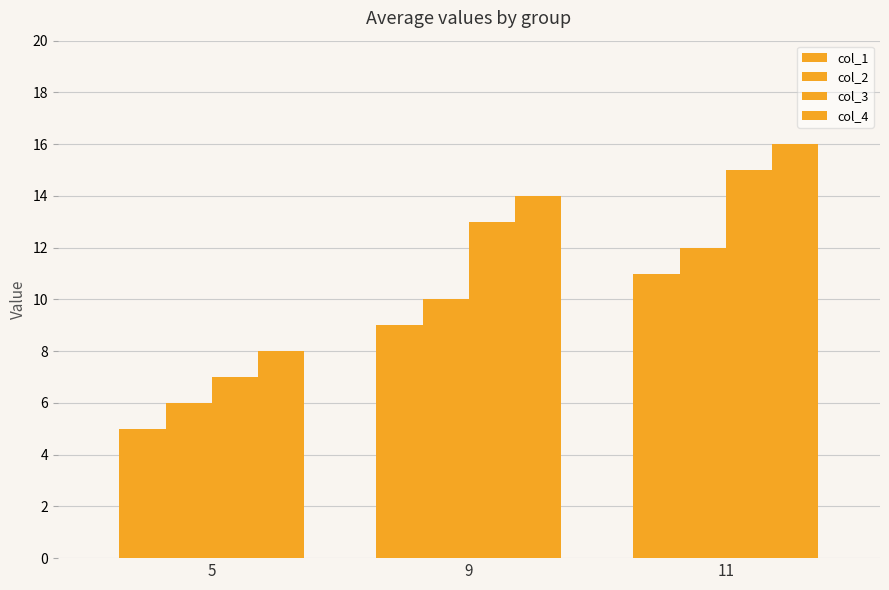

At which category is the sum across all series the highest?

11